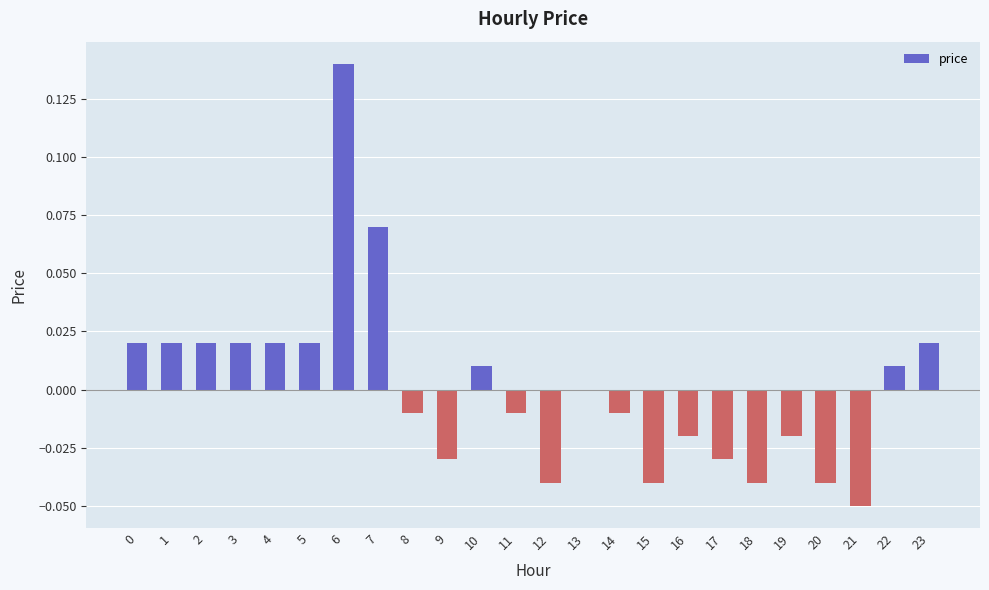

Between 9 and 20, which is larger?

9